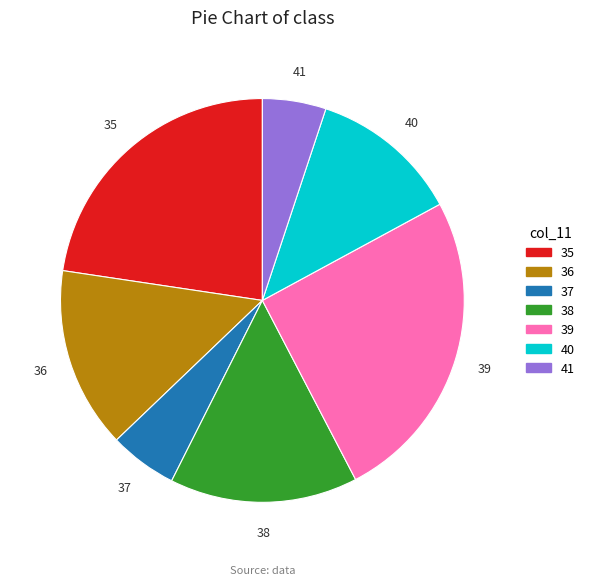

Between 41 and 38, which is larger?

38